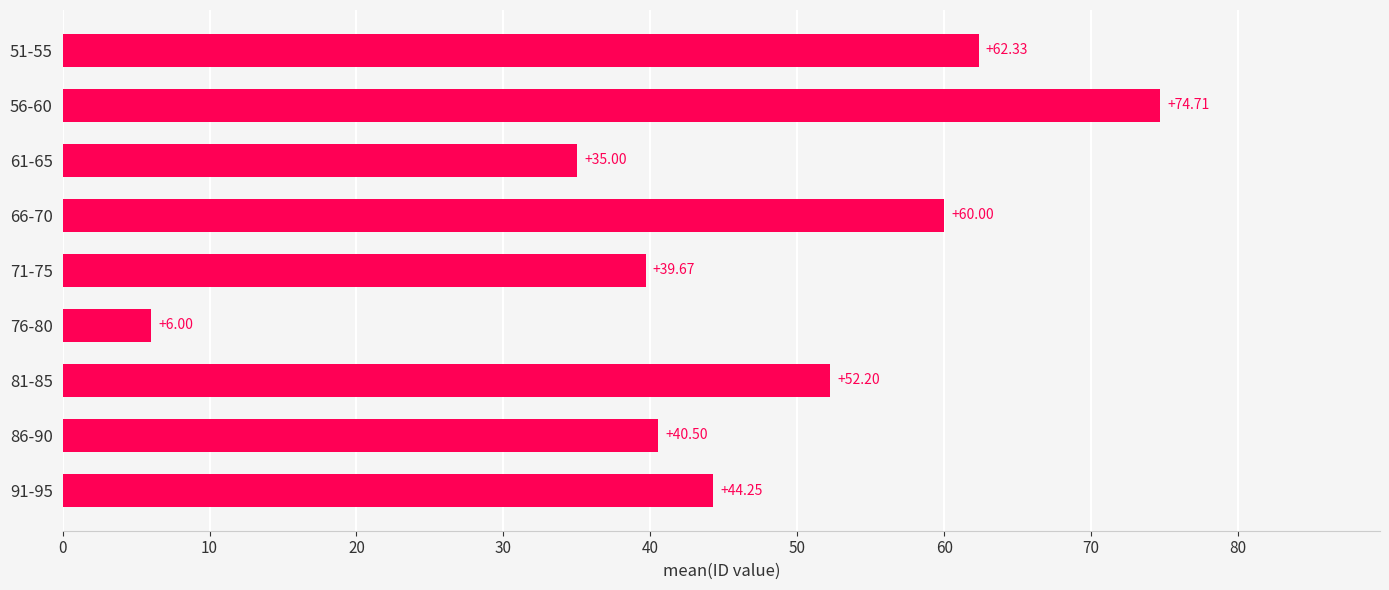

How many bars are there in total?

9